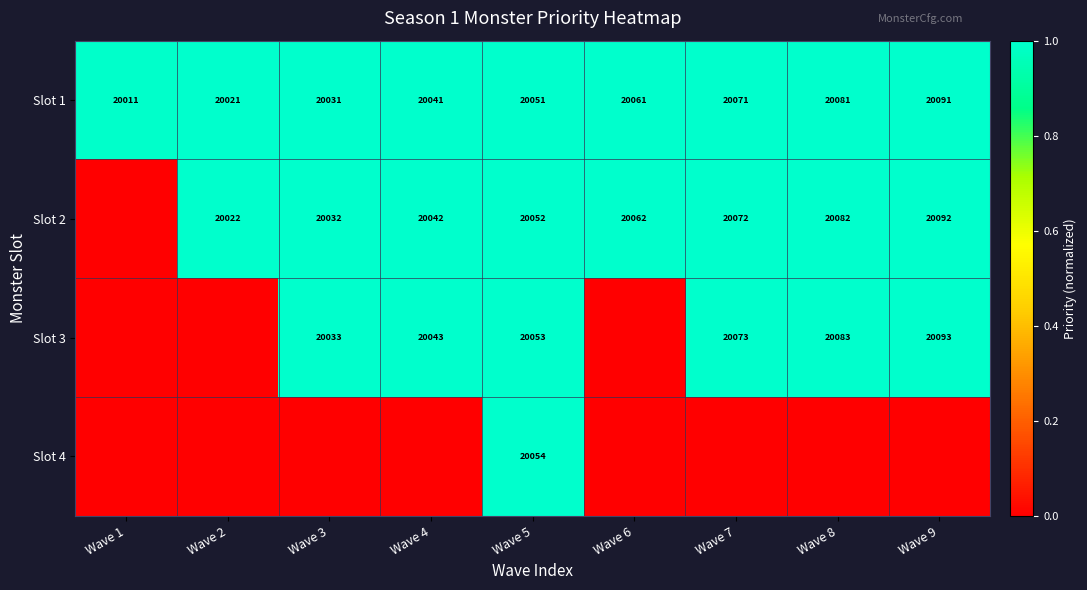

At which category is the sum across all series the highest?

Wave 5